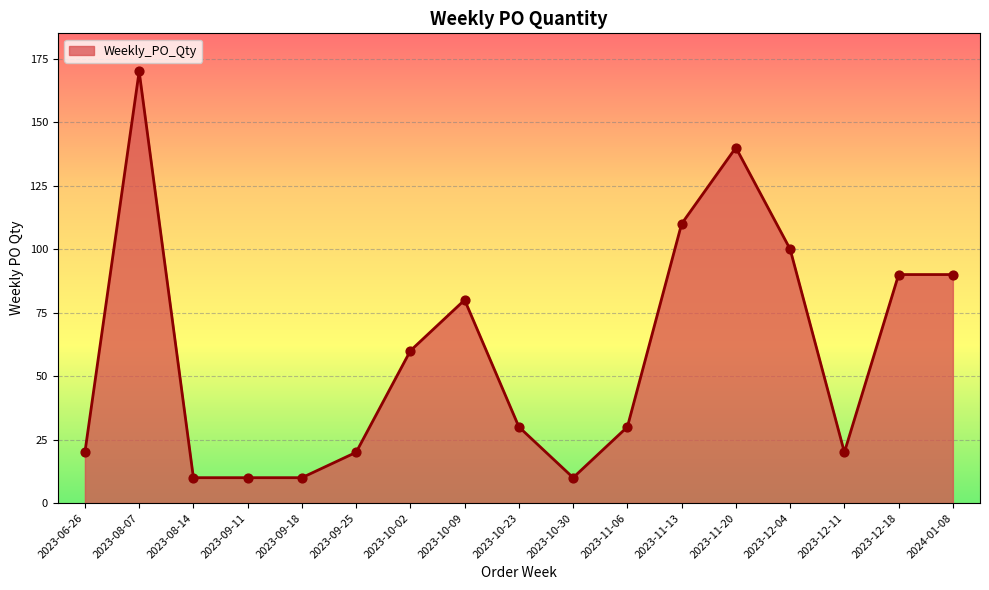

Approximately how many times larger is the value at 2023-11-13 compared to 2023-12-18?

1.2